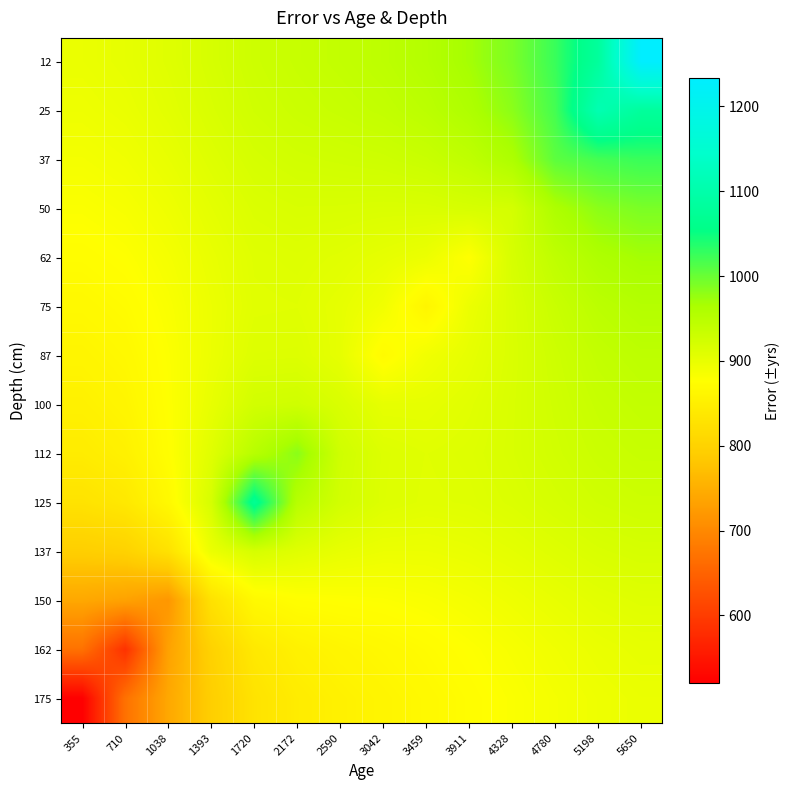

How many categories are shown in the chart?

14